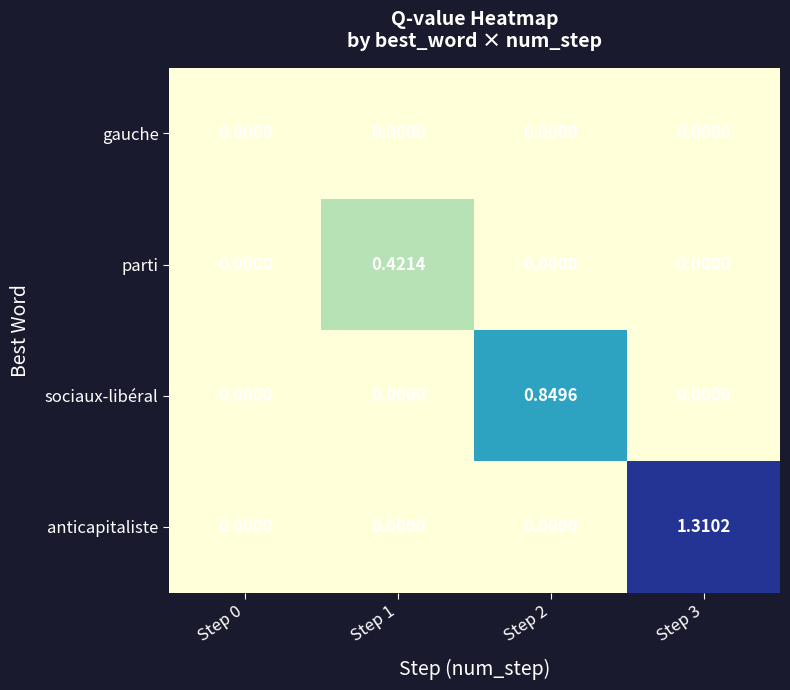

Which series changed the most between Step 1 and Step 2?

sociaux-libéral